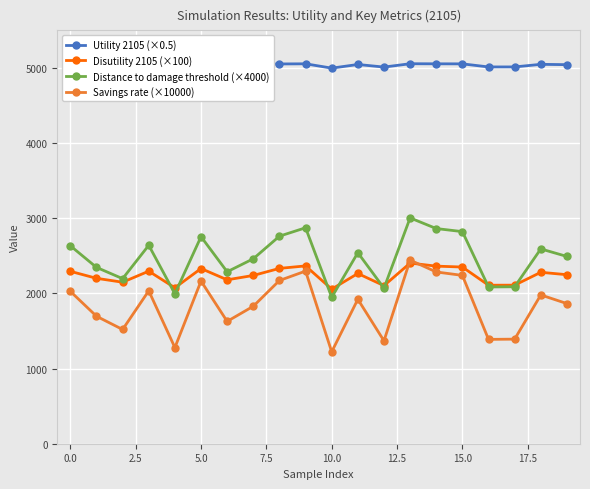

What is the greatest value displayed?

5056.1